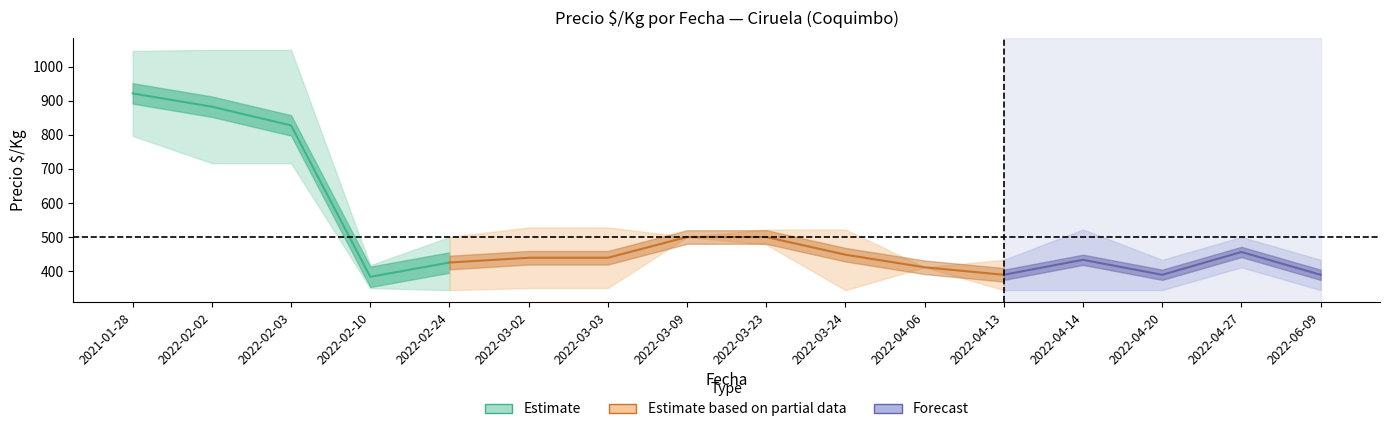

At which category does Precio_min reach its first local valley?

2022-02-24